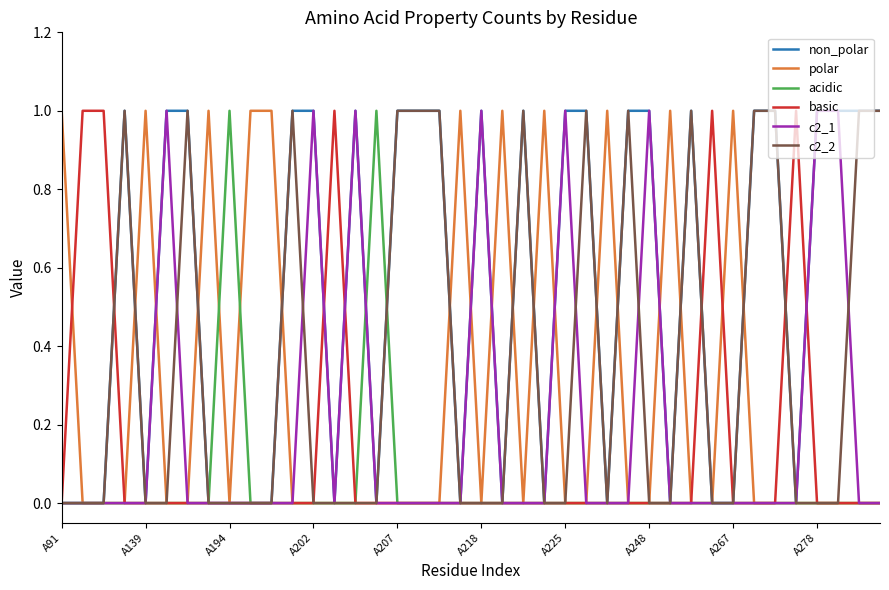

Which series has the largest total across all categories?

non_polar